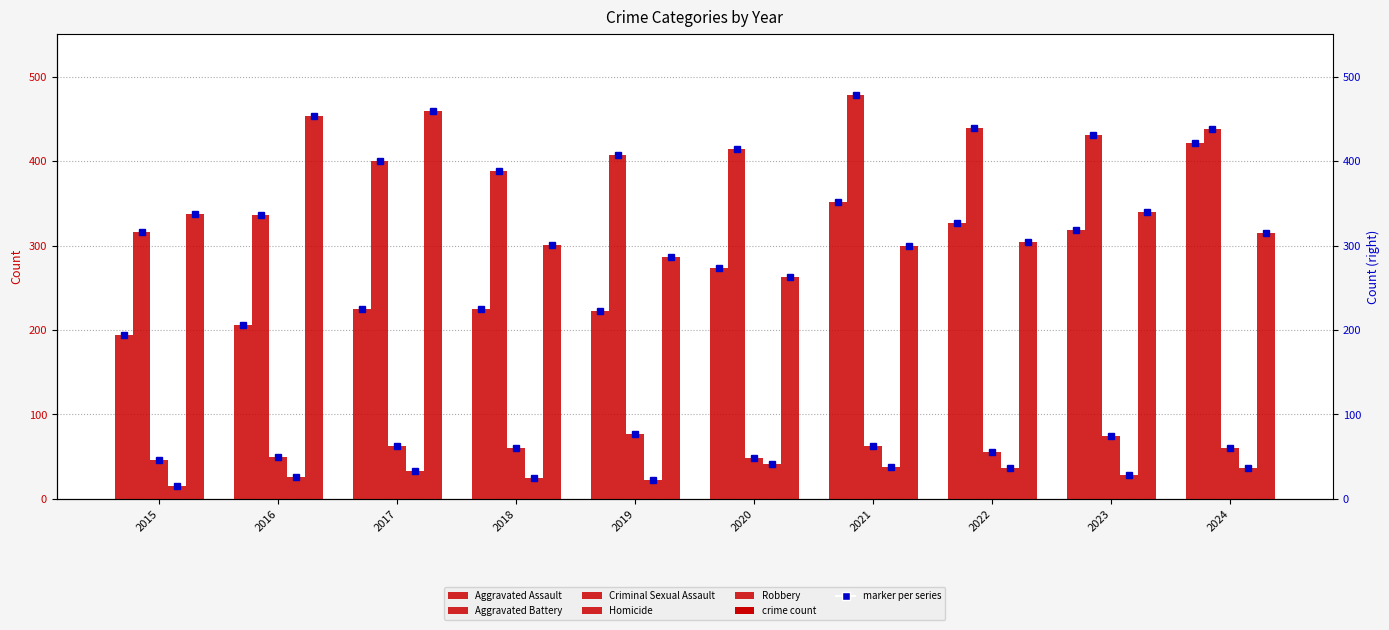

What is the value of the Aggravated Assault bar at the 8th from the left?

327